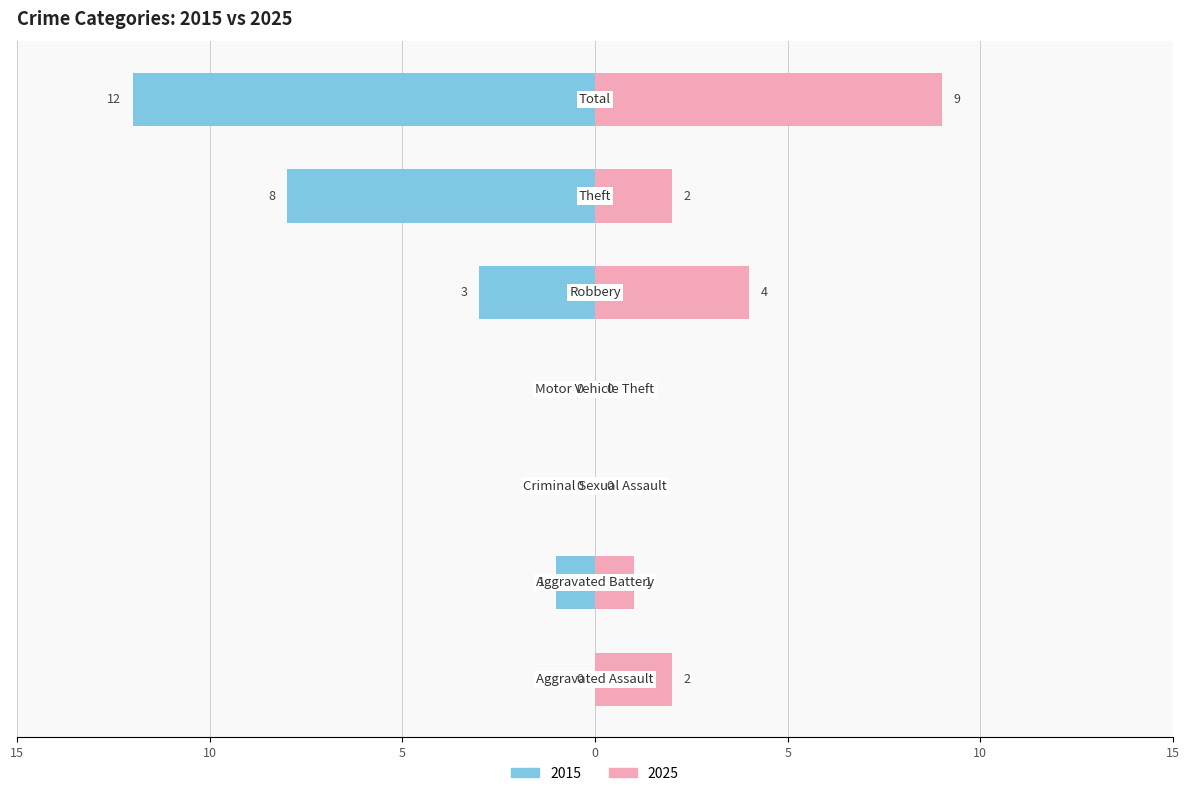

What is the label of the 2nd bar from the left?

Aggravated Battery